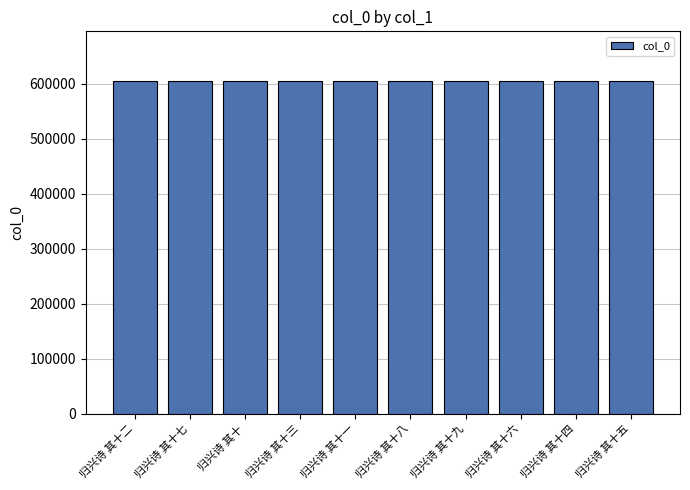

How many data points does each series have?

10